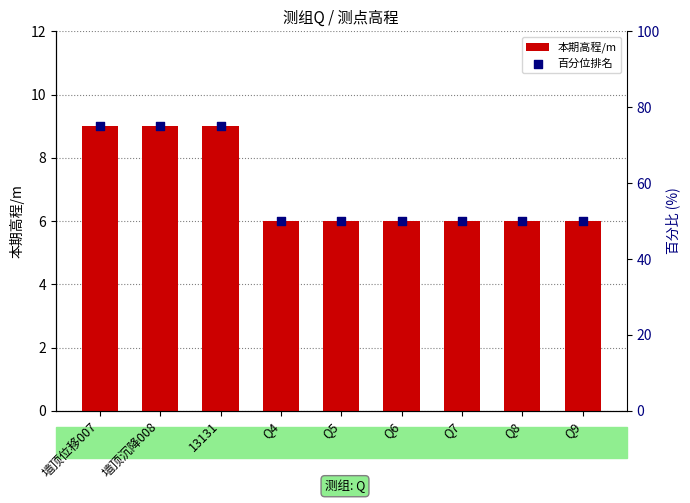

At which category is the sum across all series the highest?

墙顶位移007